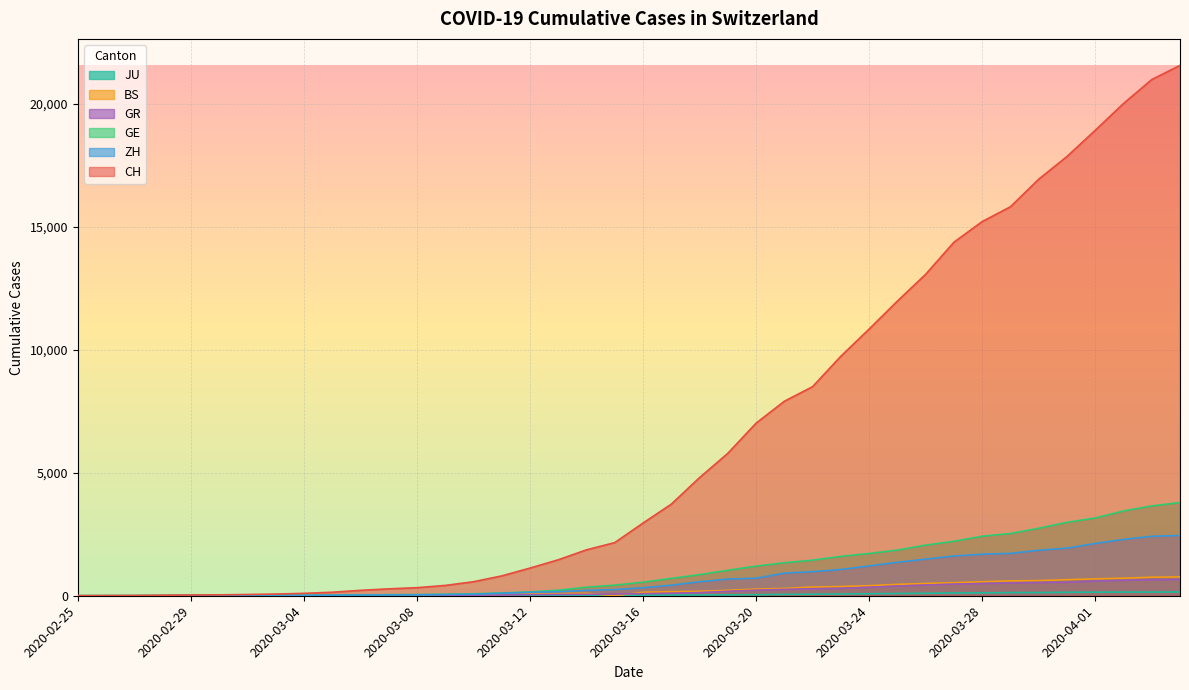

What is the total value across all series at 2020-03-01?

61